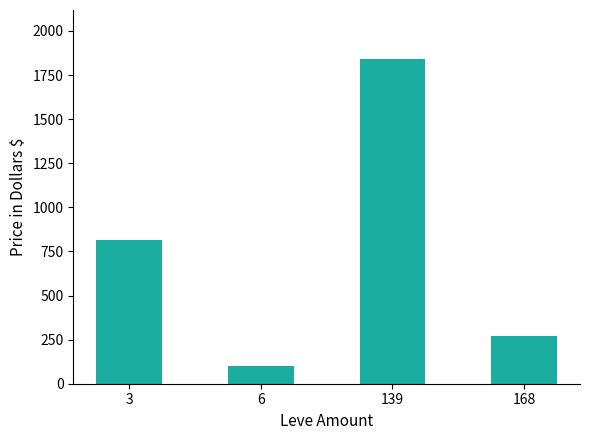

What is the approximate value at 168?

268.8